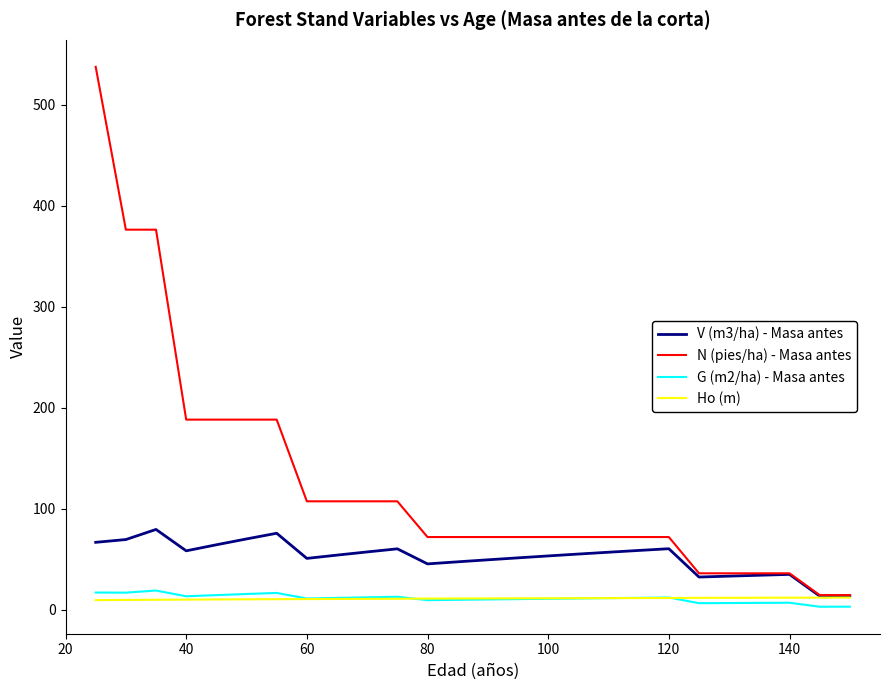

What is the maximum value for Ho (m)?

11.9